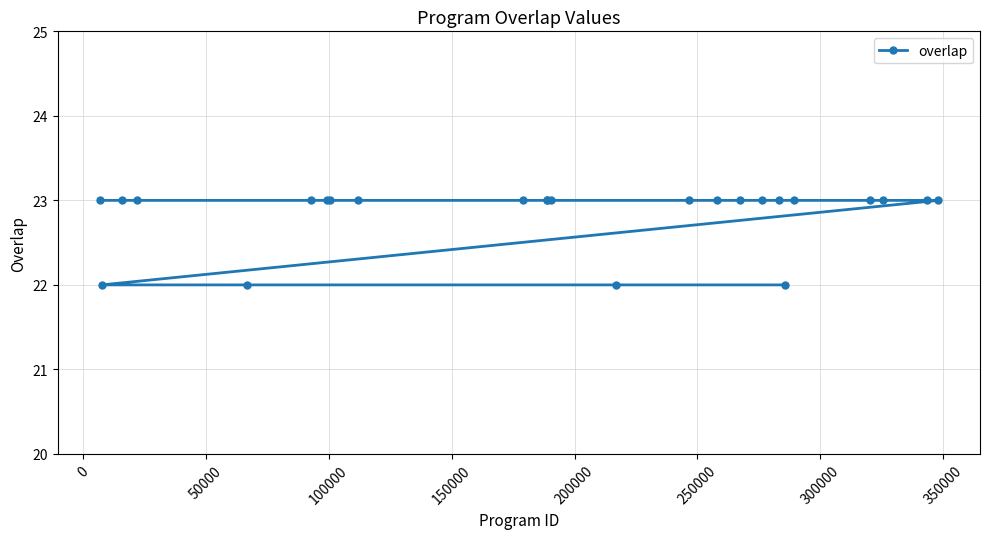

What is the greatest value displayed?

23